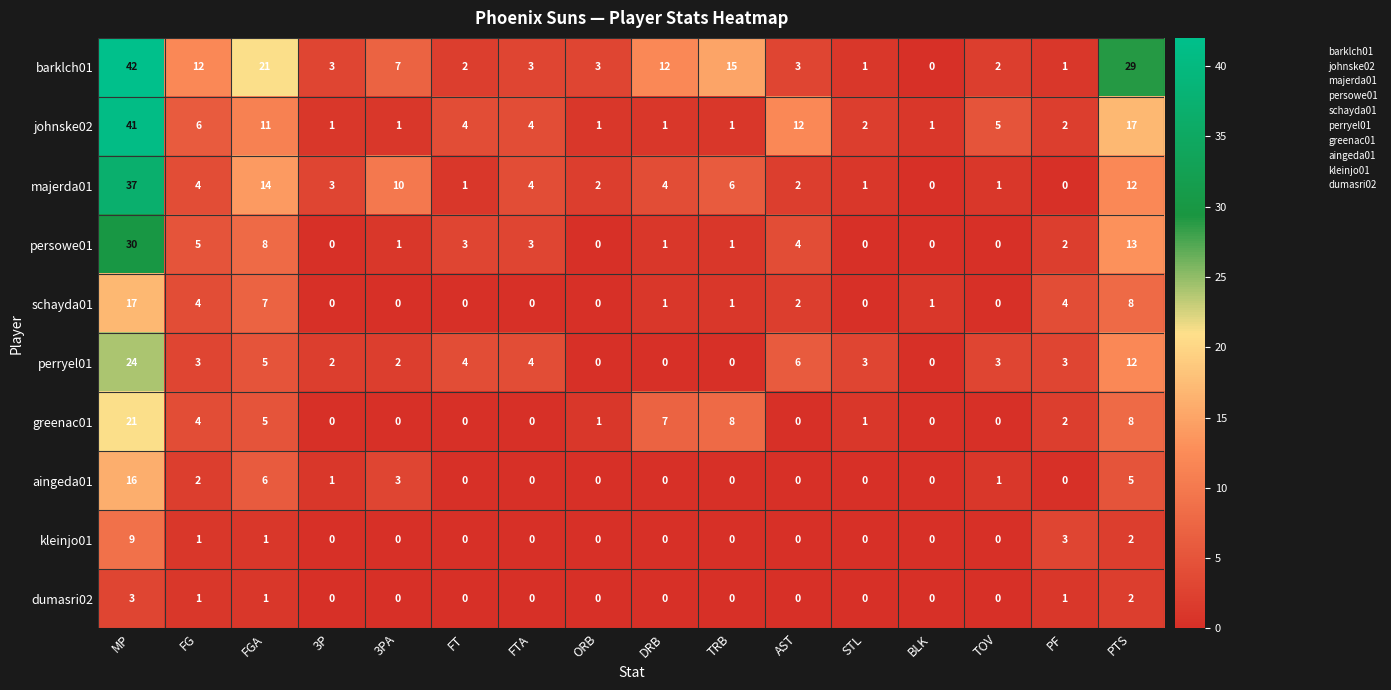

Rank the series at MP from highest to lowest value.

barklch01, johnske02, majerda01, persowe01, perryel01, greenac01, schayda01, aingeda01, kleinjo01, dumasri02